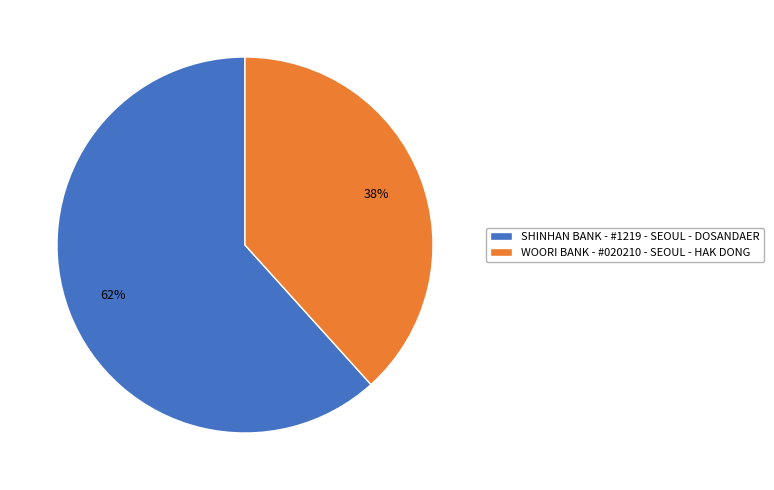

True or false: SHINHAN BANK - #1219 - SEOUL - DOSANDAER accounts for 62% of the total.

True